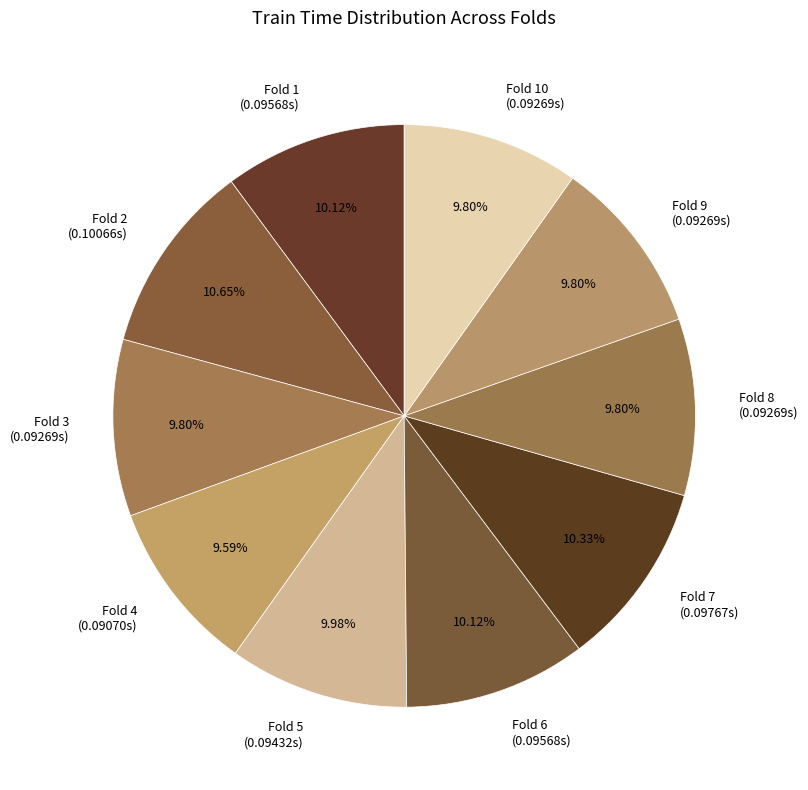

How many segments does this pie chart have?

10